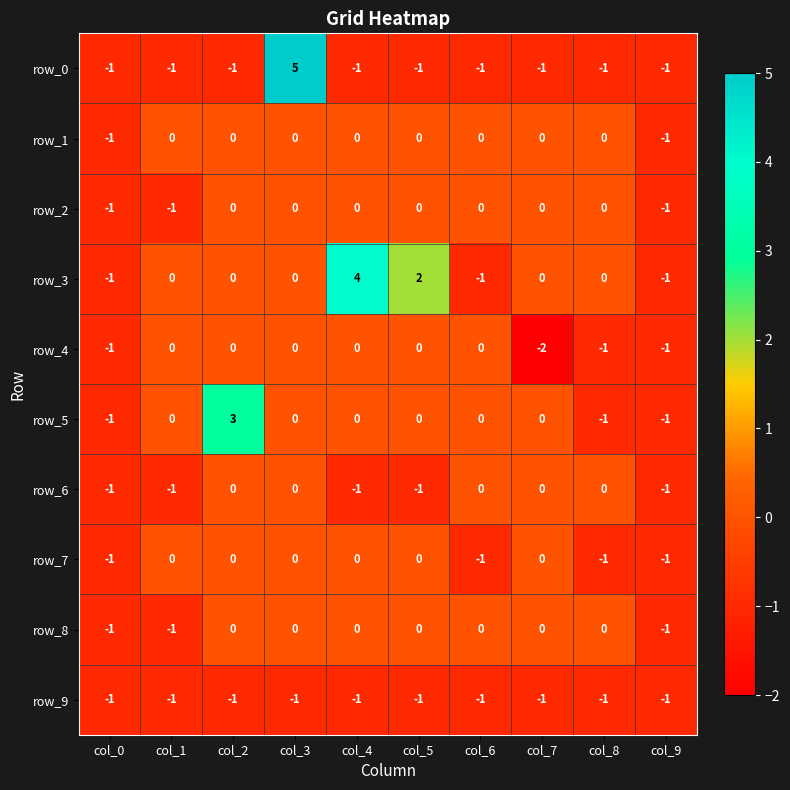

Which series has the widest spread of values?

row_0